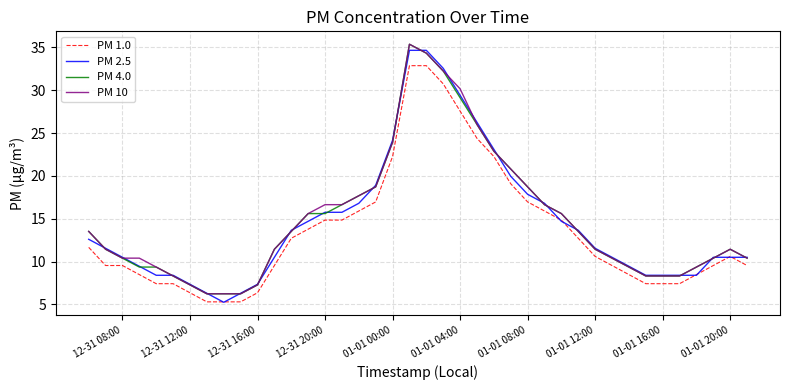

What is the lowest value of the PM 10 series?

6.2